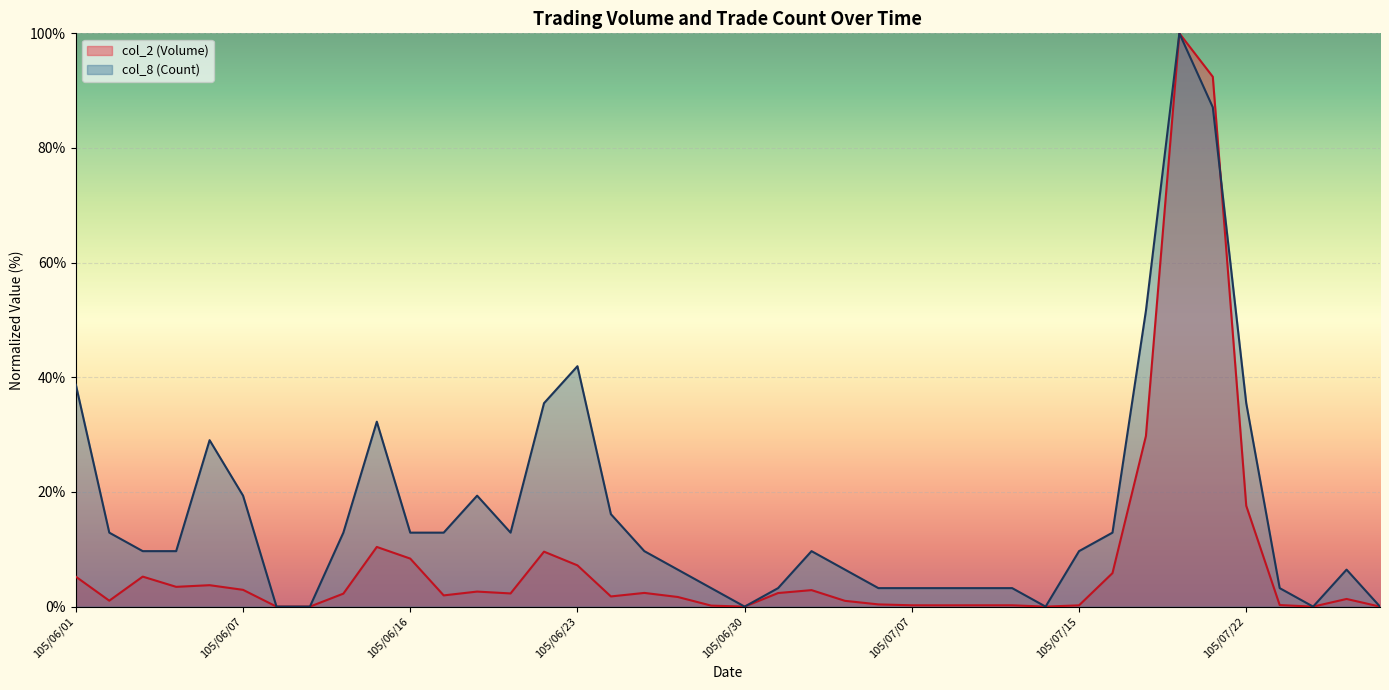

True or false: col_2 (Volume) has a value of 1.7 at 105/06/28.

True